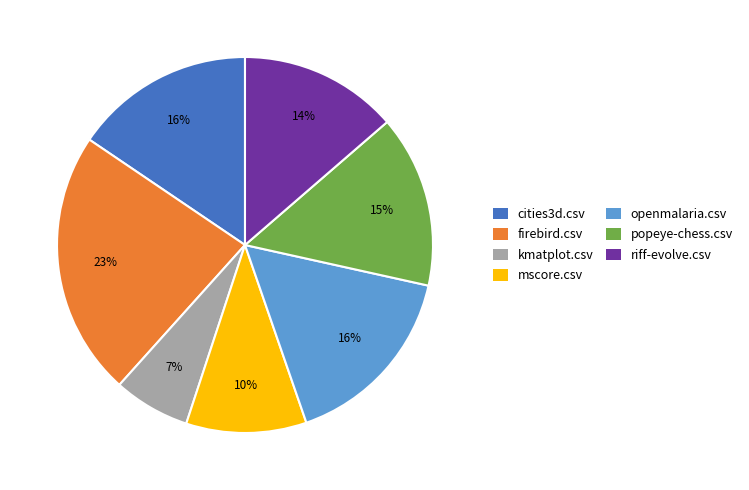

To the nearest percent, what portion does openmalaria.csv represent?

16%